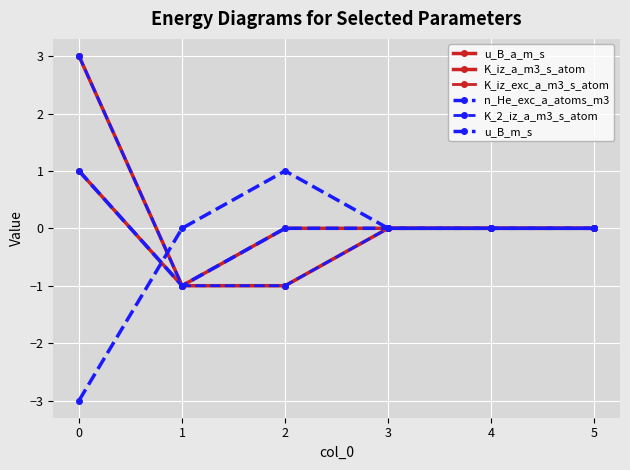

What are all the series names shown in the legend?

u_B_a_m_s, K_iz_a_m3_s_atom, K_iz_exc_a_m3_s_atom, n_He_exc_a_atoms_m3, K_2_iz_a_m3_s_atom, u_B_m_s